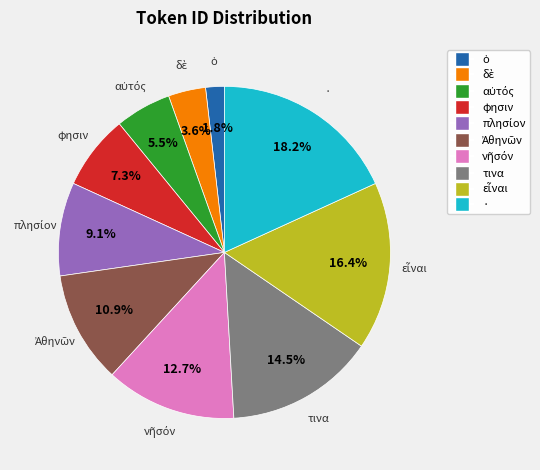

Which slice is the largest?

·